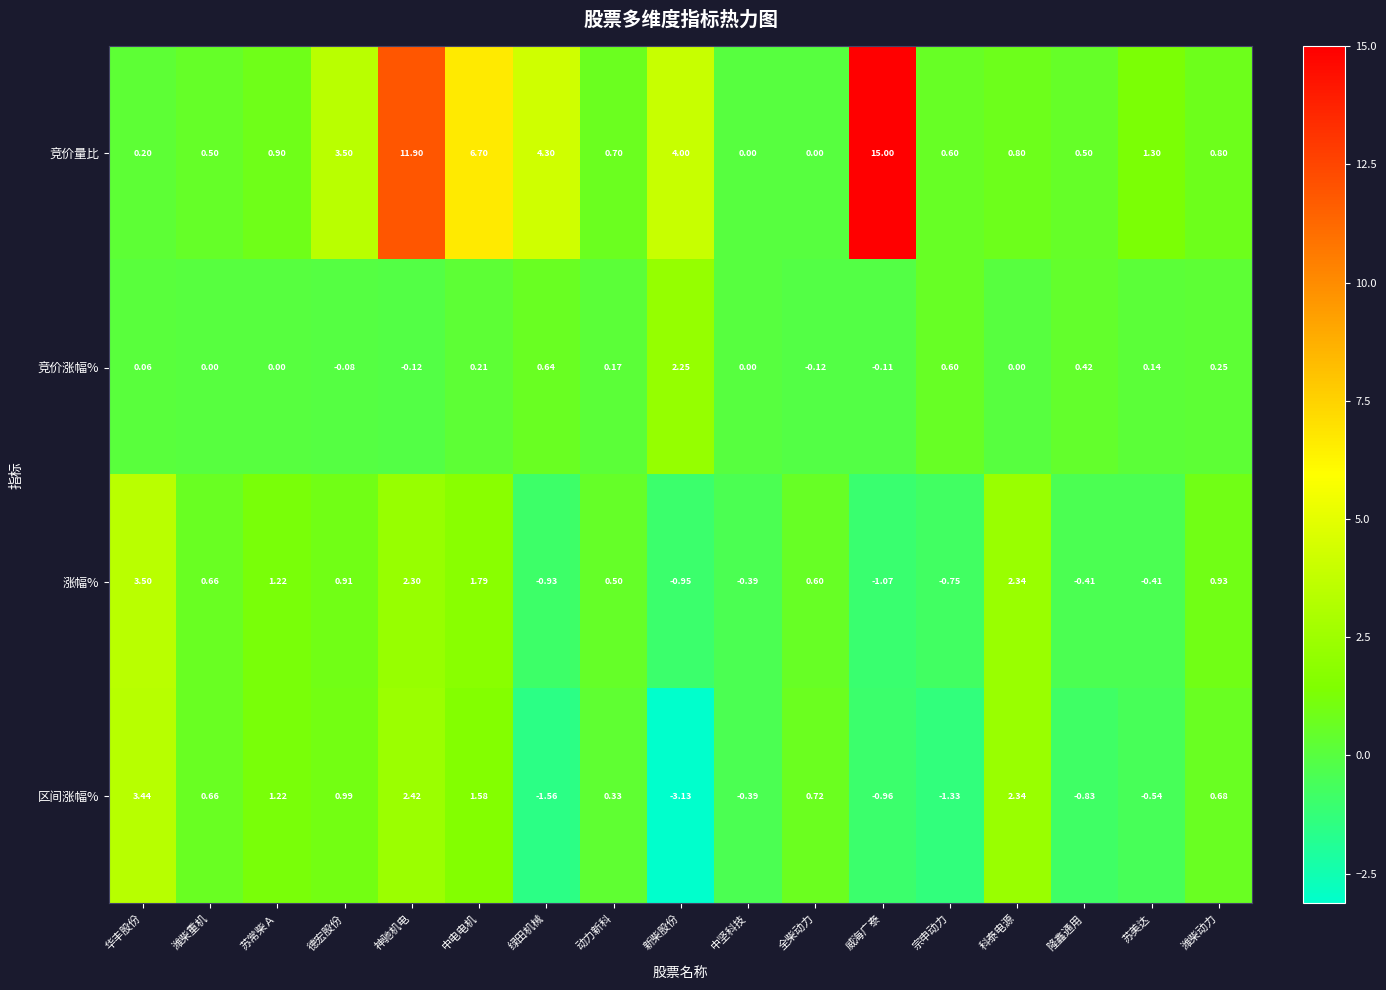

How many values in 竞价涨幅% are below zero?

4